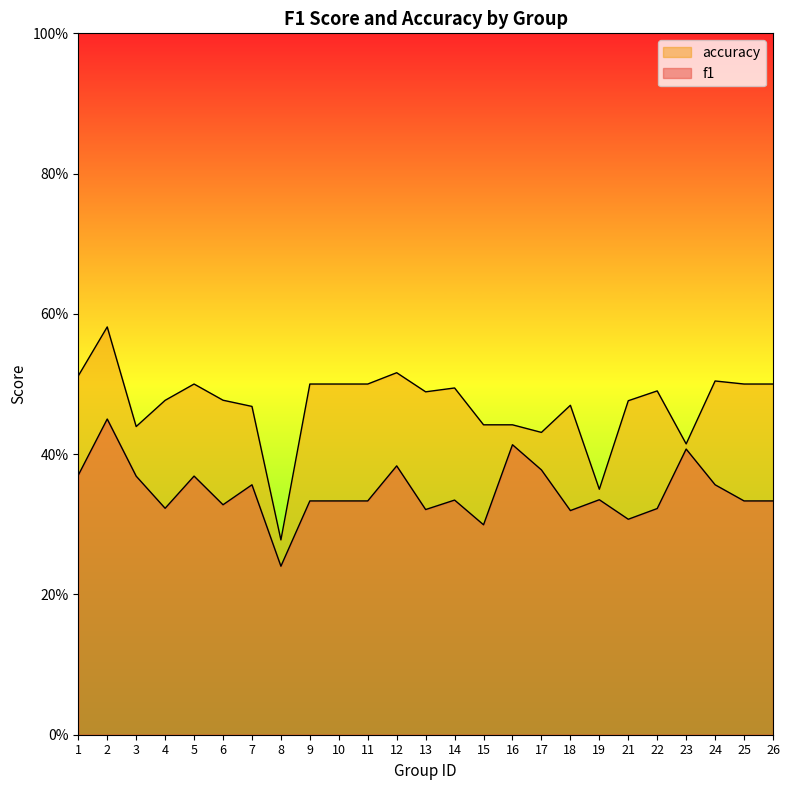

Which series has the widest spread of values?

accuracy